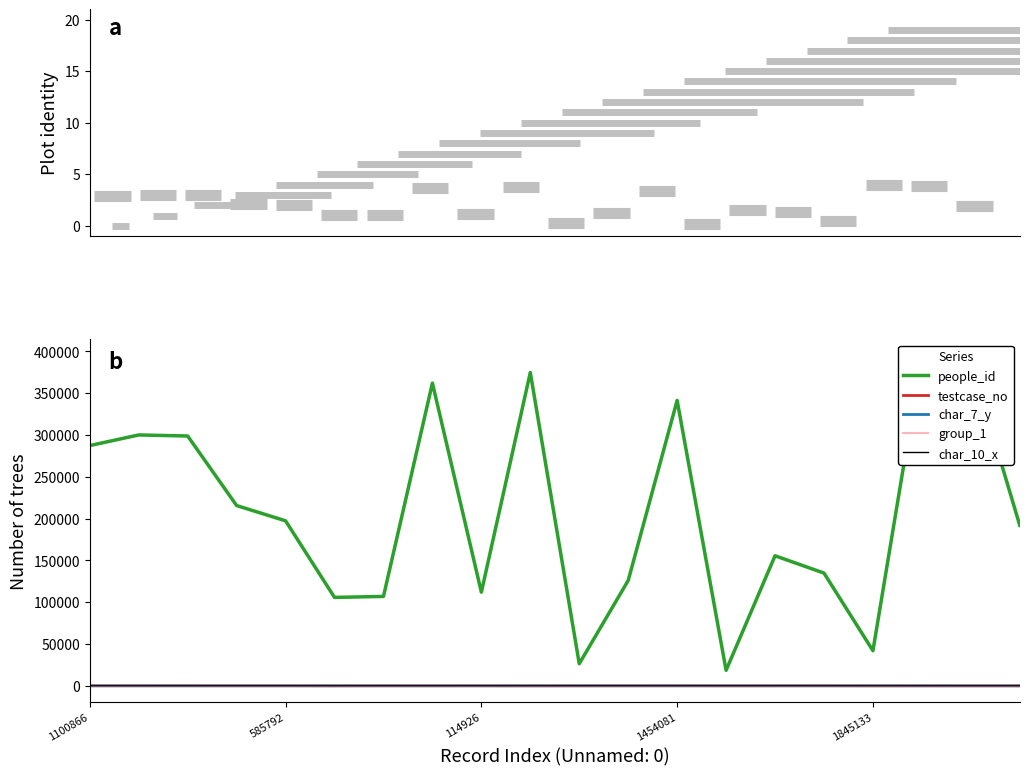

What position from the right is 1572495?

13